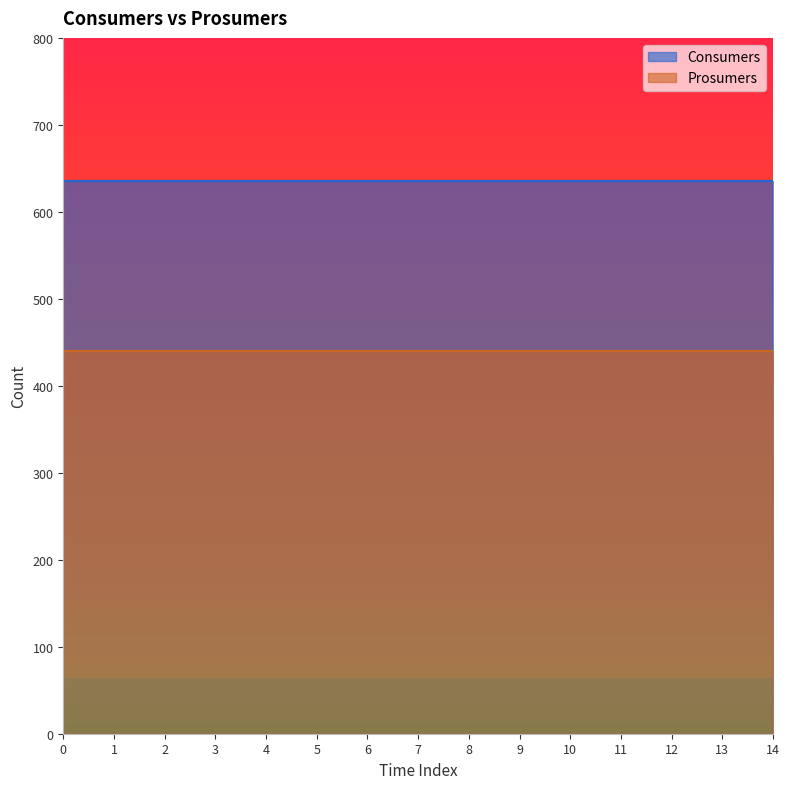

Reading left to right, transcribe all the data shown in this chart.

Consumers: 635	635	635	635	635	635	635	635	635	635	635	635	635	635	635
Prosumers: 440	440	440	440	440	440	440	440	440	440	440	440	440	440	440